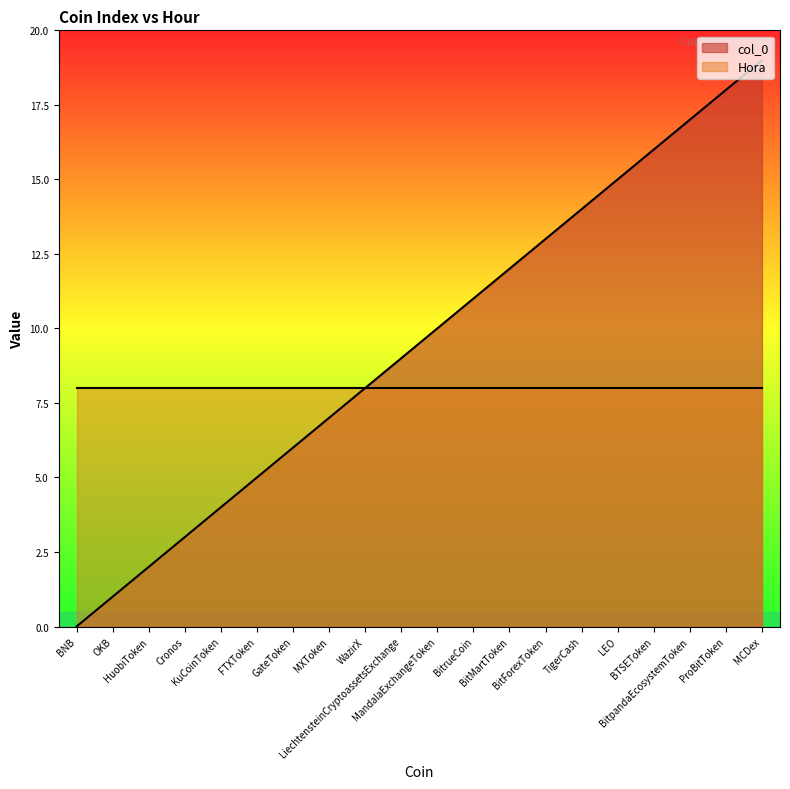

What is the sum of the values at MCDex and BitForexToken?

32